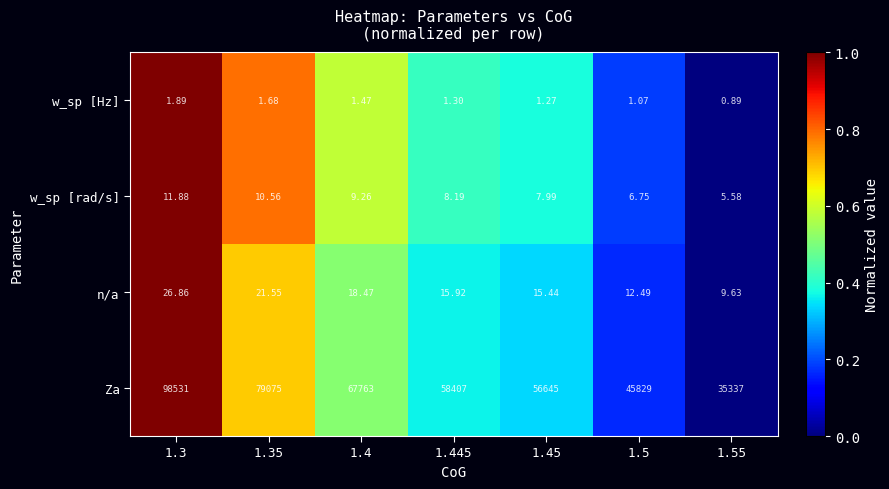

How many distinct data groups are displayed?

4